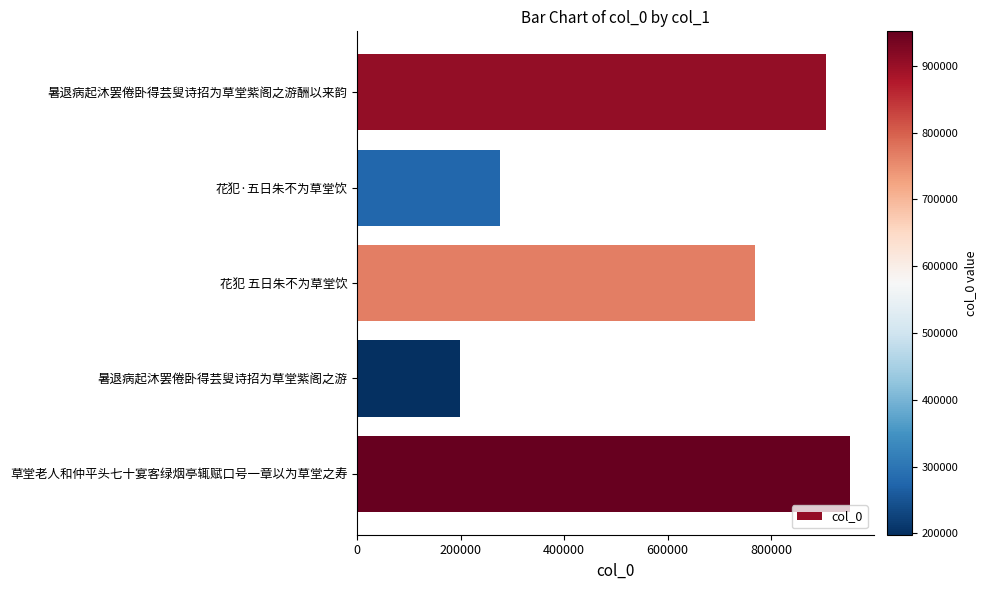

What is the smallest value displayed?

198057